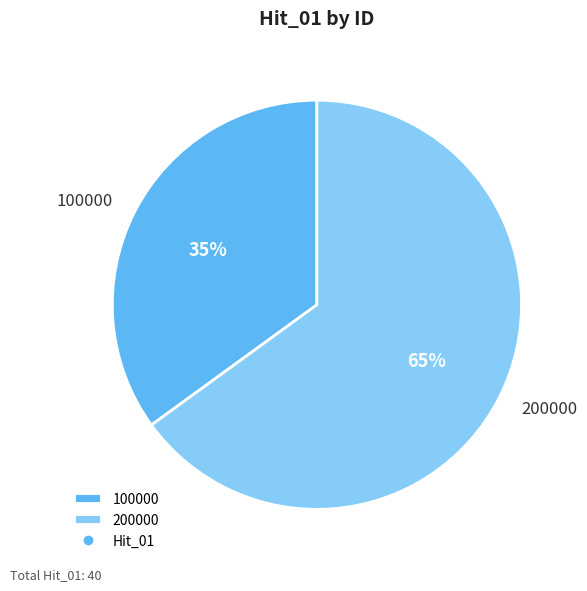

What is the majority slice?

200000